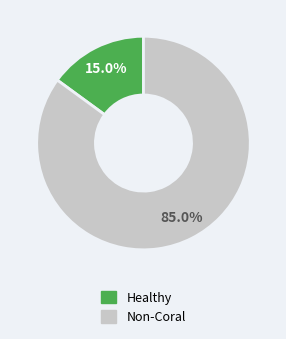

Which category has the biggest portion of the pie?

Non-Coral